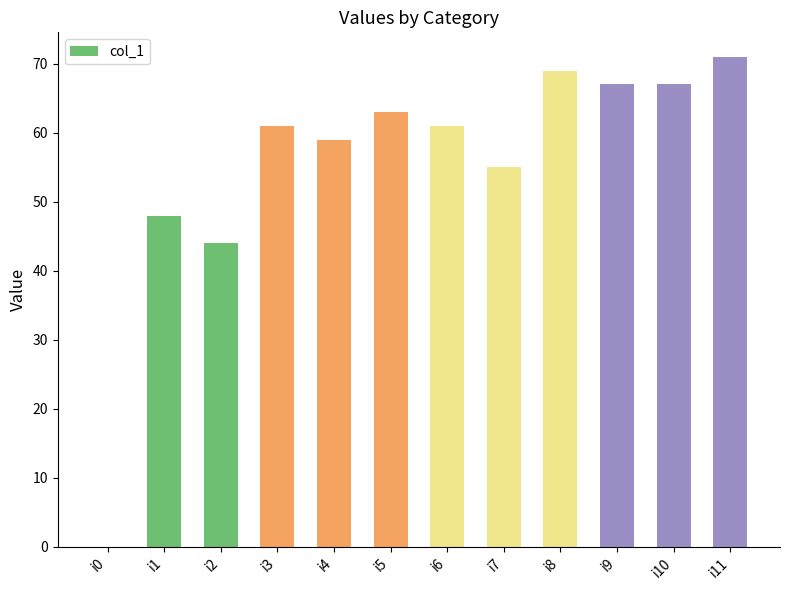

What value does the data have at i1?

48